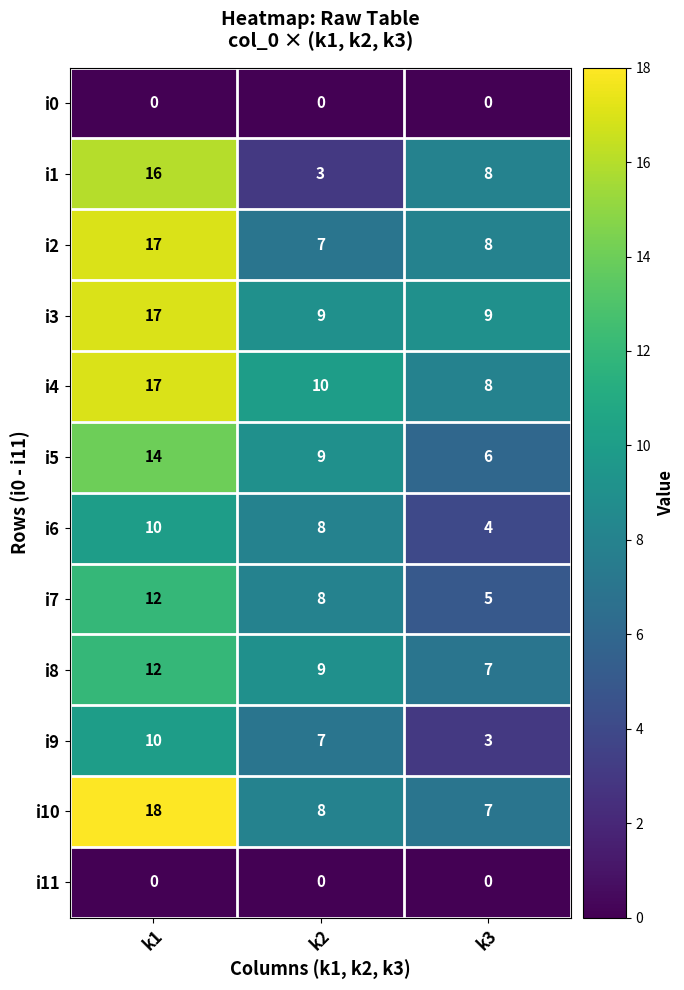

The value of i10 at k2 is 8. True or false?

True